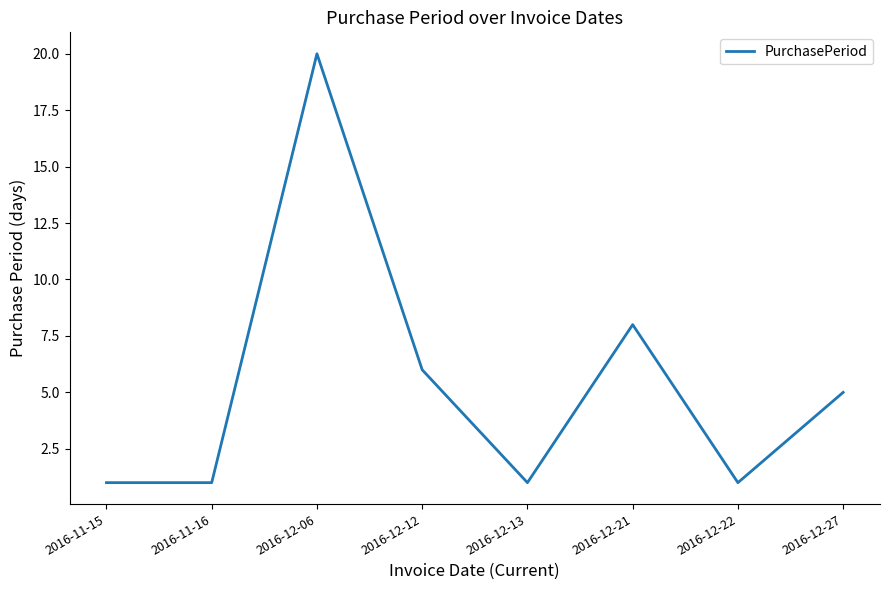

What is the difference between the maximum and second lowest values?

19